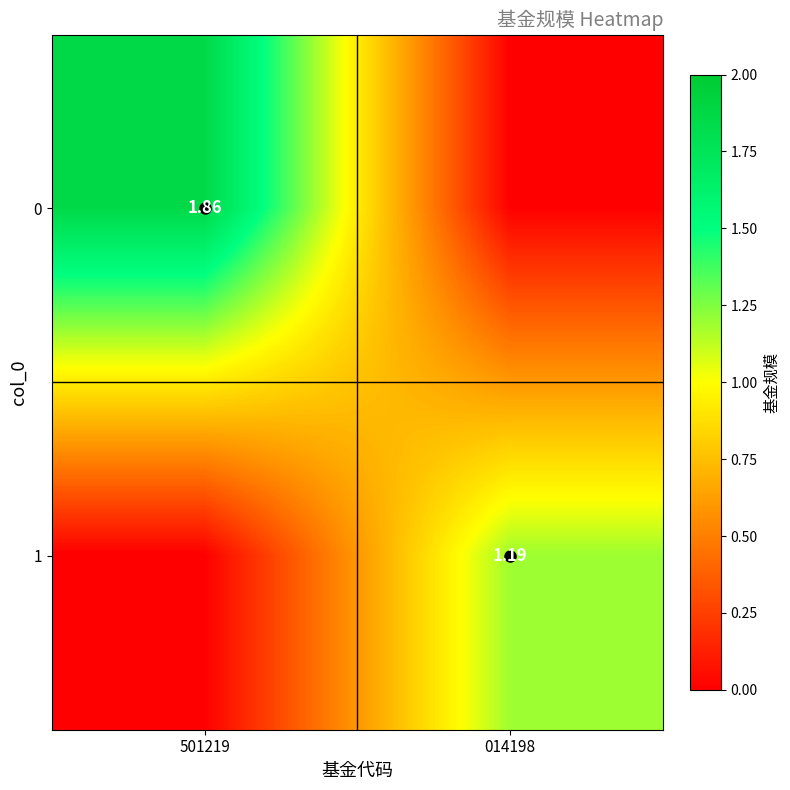

What is the difference between the maximum and minimum values in the 1 series?

1.2